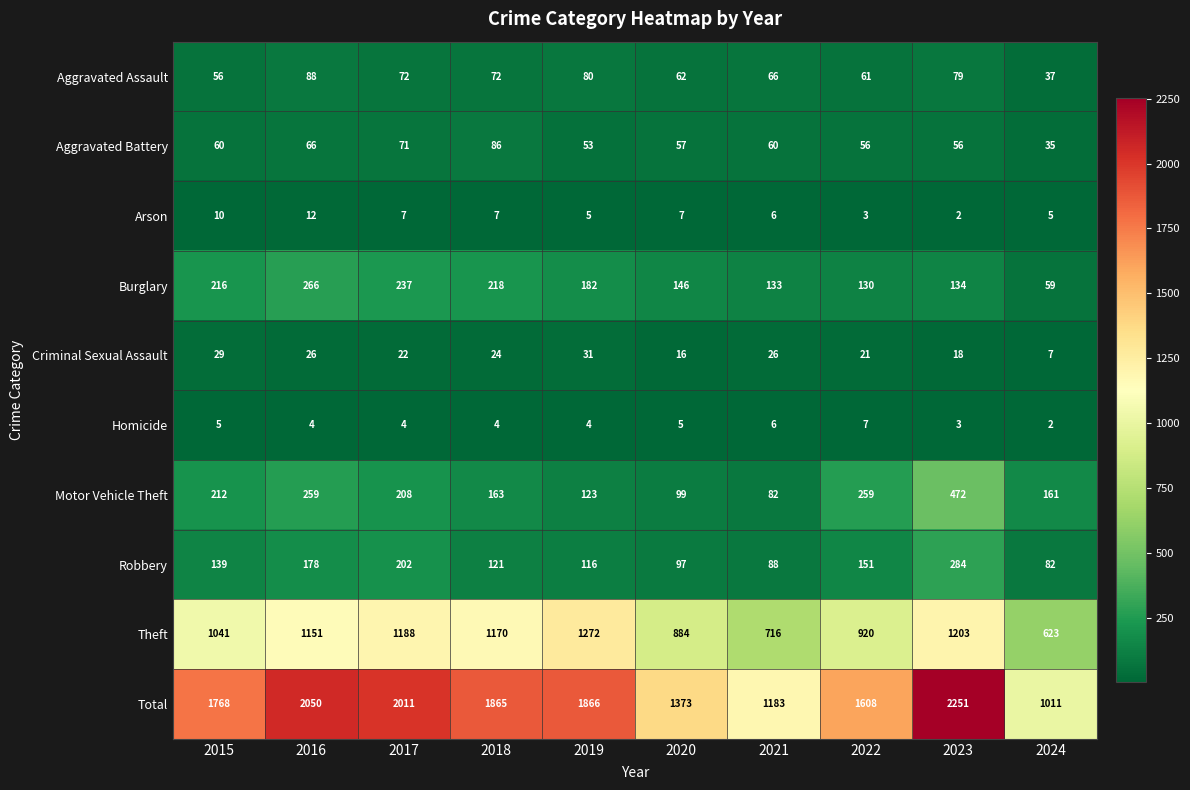

Rank the series by their maximum value, from lowest to highest.

Homicide, Arson, Criminal Sexual Assault, Aggravated Battery, Aggravated Assault, Burglary, Robbery, Motor Vehicle Theft, Theft, Total